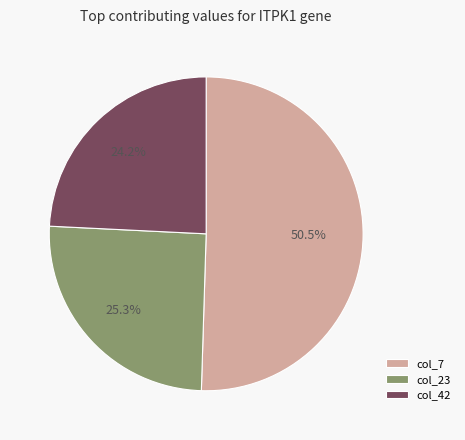

Is there a majority slice in this chart?

Yes